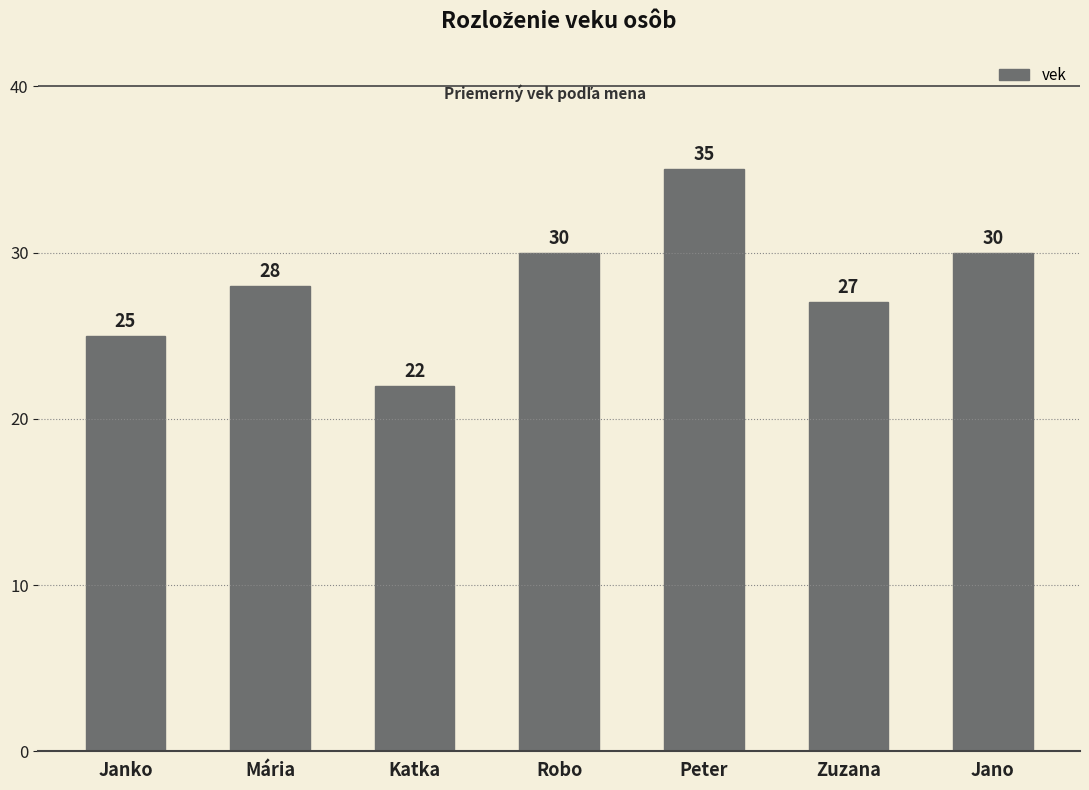

What is the label of the 2nd bar from the left?

Mária